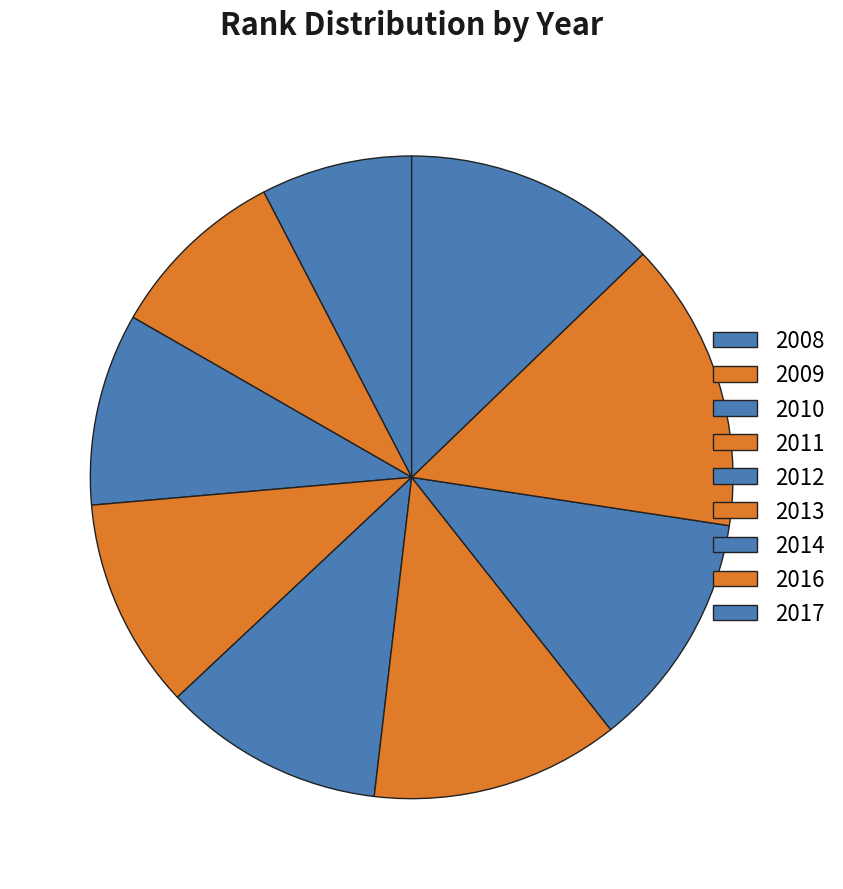

To the nearest percent, what percentage of the pie is 2013?

12%